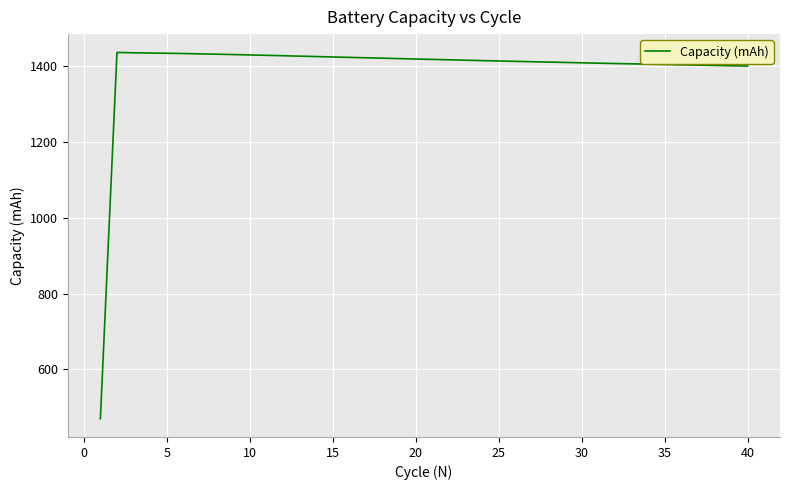

What is the greatest value displayed?

1437.1